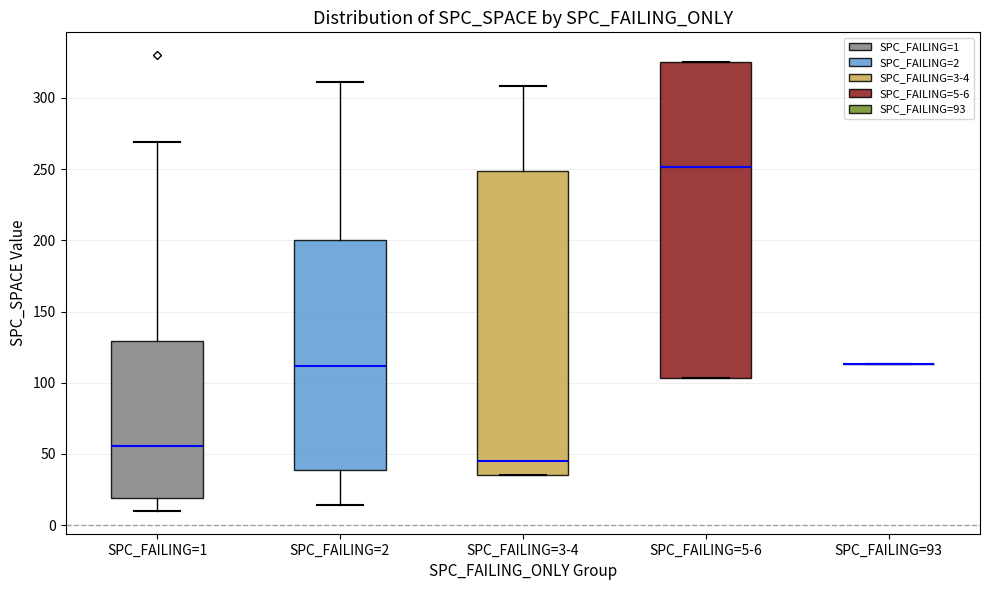

Where does the median line of the box for SPC_FAILING=1 sit on the y-axis? The values are not printed on the chart, so give them approximately, as read against the axis.

55